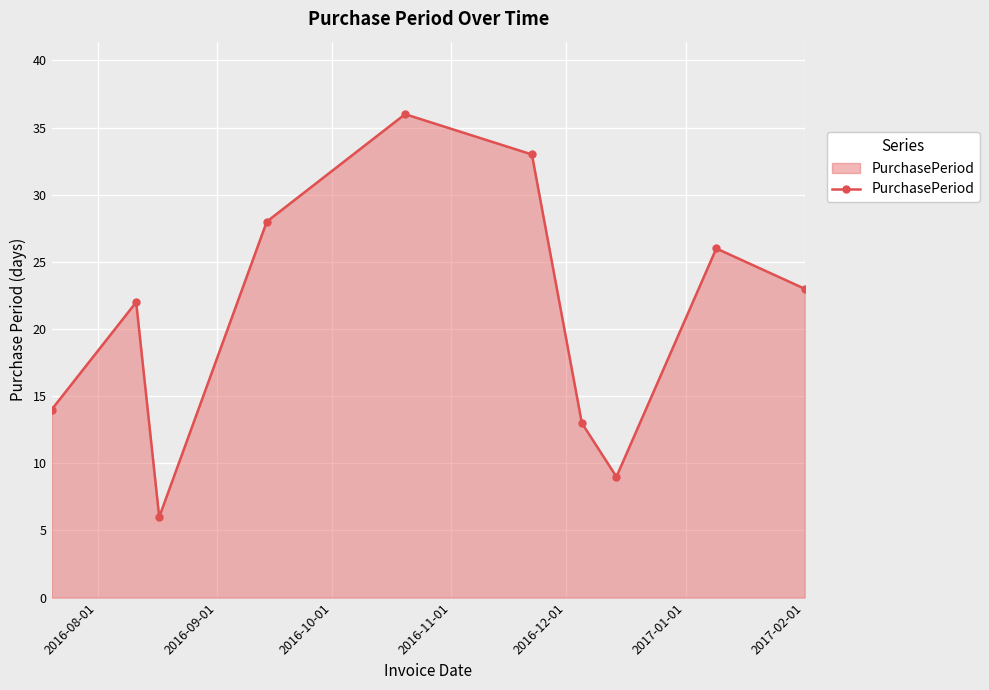

Does the chart have visible grid lines?

Yes